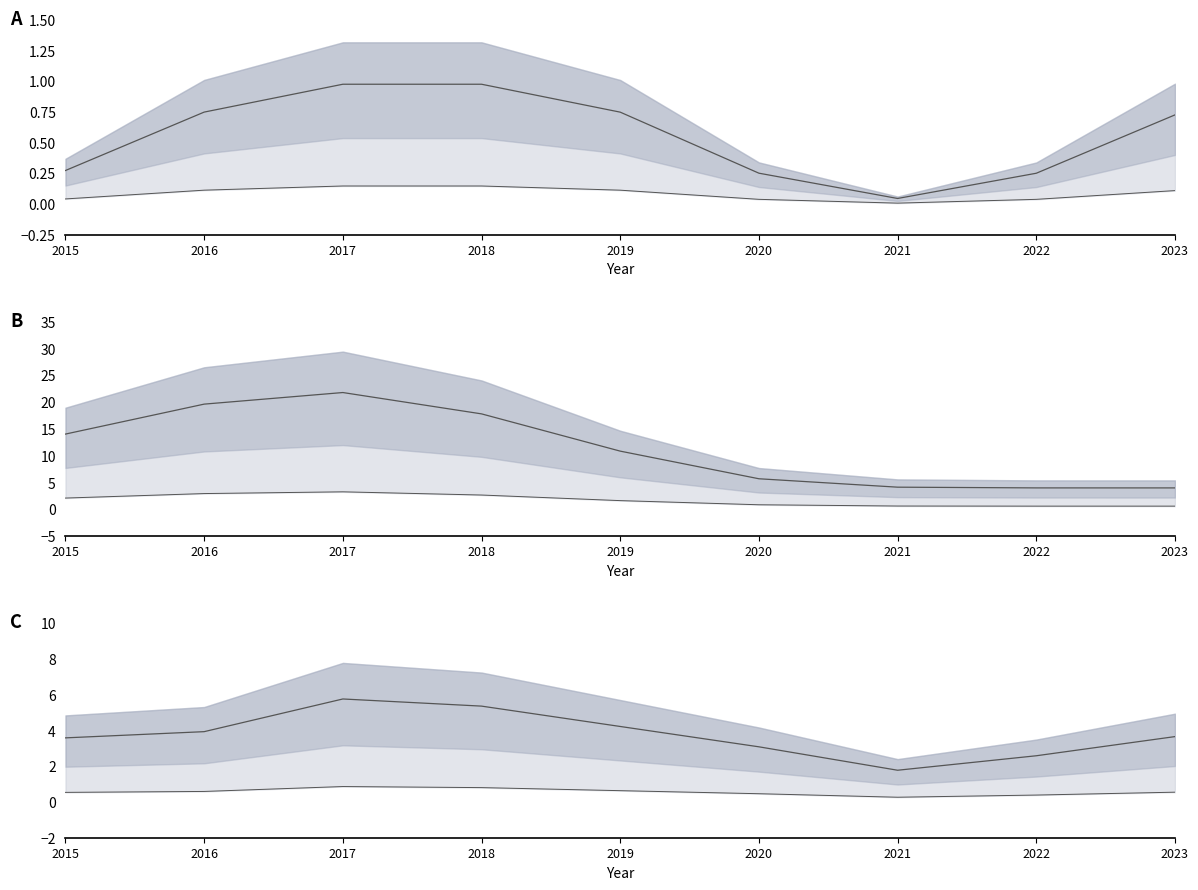

Does the chart have visible grid lines?

No